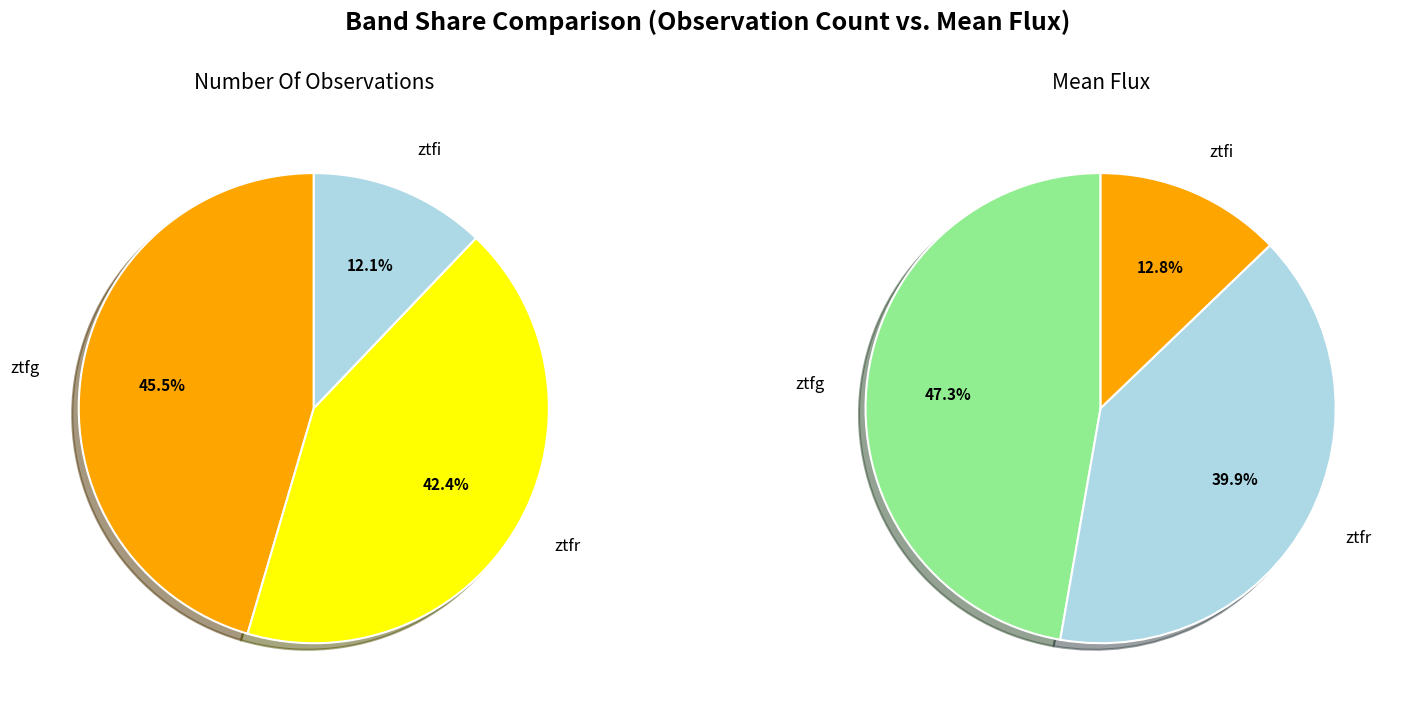

Do ztfi and ztfg together represent more than half of the pie?

Yes